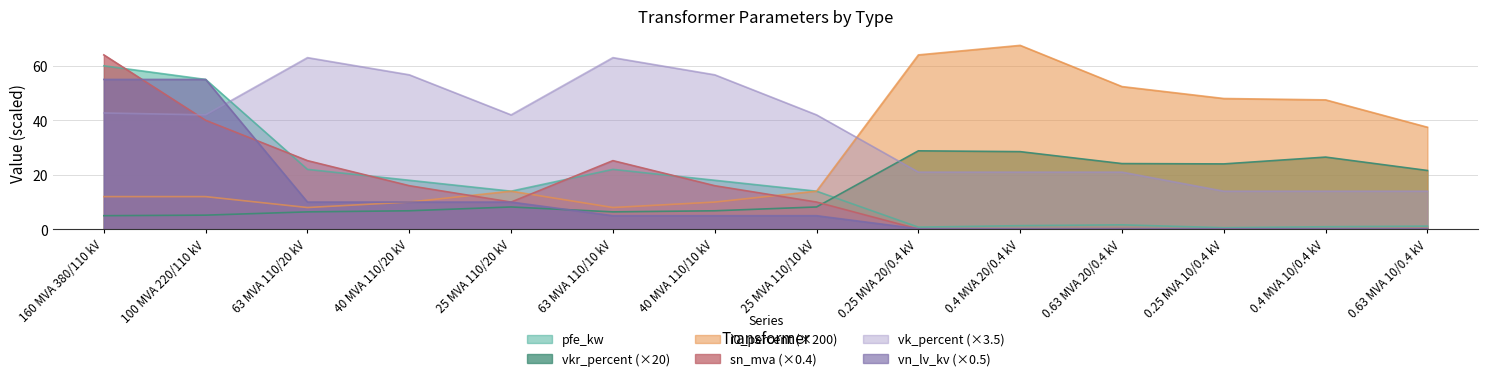

Reading left to right, extract all data points from this chart.

pfe_kw: 160 MVA 380/110 kV=60.0	100 MVA 220/110 kV=55.0	63 MVA 110/20 kV=22.0	40 MVA 110/20 kV=18.0	25 MVA 110/20 kV=14.0	63 MVA 110/10 kV=22.0	40 MVA 110/10 kV=18.0	25 MVA 110/10 kV=14.0	0.25 MVA 20/0.4 kV=0.8	0.4 MVA 20/0.4 kV=1.4	0.63 MVA 20/0.4 kV=1.6	0.25 MVA 10/0.4 kV=0.6	0.4 MVA 10/0.4 kV=0.9	0.63 MVA 10/0.4 kV=1.2
vkr_percent: 160 MVA 380/110 kV=5.0	100 MVA 220/110 kV=5.2	63 MVA 110/20 kV=6.4	40 MVA 110/20 kV=6.8	25 MVA 110/20 kV=8.2	63 MVA 110/10 kV=6.4	40 MVA 110/10 kV=6.8	25 MVA 110/10 kV=8.2	0.25 MVA 20/0.4 kV=28.8	0.4 MVA 20/0.4 kV=28.5	0.63 MVA 20/0.4 kV=24.1	0.25 MVA 10/0.4 kV=24.0	0.4 MVA 10/0.4 kV=26.5	0.63 MVA 10/0.4 kV=21.6
i0_percent: 160 MVA 380/110 kV=12.0	100 MVA 220/110 kV=12.0	63 MVA 110/20 kV=8.0	40 MVA 110/20 kV=10.0	25 MVA 110/20 kV=14.0	63 MVA 110/10 kV=8.0	40 MVA 110/10 kV=10.0	25 MVA 110/10 kV=14.0	0.25 MVA 20/0.4 kV=64.0	0.4 MVA 20/0.4 kV=67.5	0.63 MVA 20/0.4 kV=52.4	0.25 MVA 10/0.4 kV=48.0	0.4 MVA 10/0.4 kV=47.5	0.63 MVA 10/0.4 kV=37.5
sn_mva: 160 MVA 380/110 kV=64.0	100 MVA 220/110 kV=40.0	63 MVA 110/20 kV=25.2	40 MVA 110/20 kV=16.0	25 MVA 110/20 kV=10.0	63 MVA 110/10 kV=25.2	40 MVA 110/10 kV=16.0	25 MVA 110/10 kV=10.0	0.25 MVA 20/0.4 kV=0.1	0.4 MVA 20/0.4 kV=0.2	0.63 MVA 20/0.4 kV=0.3	0.25 MVA 10/0.4 kV=0.1	0.4 MVA 10/0.4 kV=0.2	0.63 MVA 10/0.4 kV=0.3
vk_percent: 160 MVA 380/110 kV=42.7	100 MVA 220/110 kV=42.0	63 MVA 110/20 kV=63.0	40 MVA 110/20 kV=56.7	25 MVA 110/20 kV=42.0	63 MVA 110/10 kV=63.0	40 MVA 110/10 kV=56.7	25 MVA 110/10 kV=42.0	0.25 MVA 20/0.4 kV=21.0	0.4 MVA 20/0.4 kV=21.0	0.63 MVA 20/0.4 kV=21.0	0.25 MVA 10/0.4 kV=14.0	0.4 MVA 10/0.4 kV=14.0	0.63 MVA 10/0.4 kV=14.0
vn_lv_kv: 160 MVA 380/110 kV=55.0	100 MVA 220/110 kV=55.0	63 MVA 110/20 kV=10.0	40 MVA 110/20 kV=10.0	25 MVA 110/20 kV=10.0	63 MVA 110/10 kV=5.0	40 MVA 110/10 kV=5.0	25 MVA 110/10 kV=5.0	0.25 MVA 20/0.4 kV=0.2	0.4 MVA 20/0.4 kV=0.2	0.63 MVA 20/0.4 kV=0.2	0.25 MVA 10/0.4 kV=0.2	0.4 MVA 10/0.4 kV=0.2	0.63 MVA 10/0.4 kV=0.2